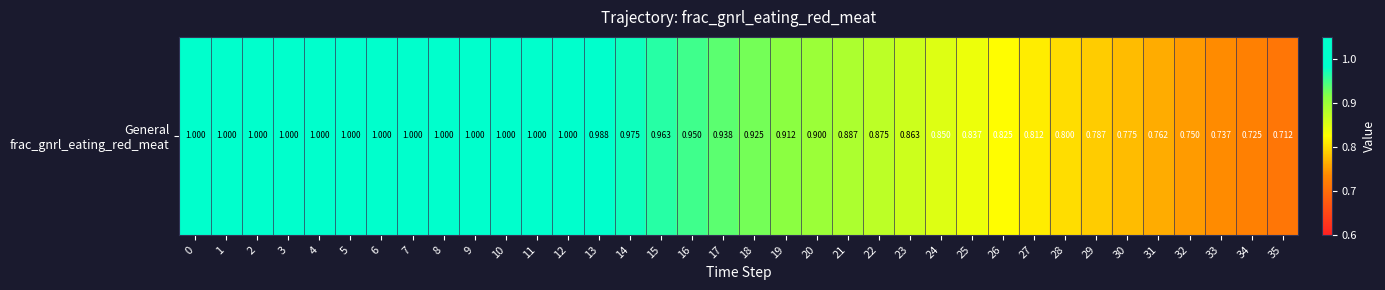

What is the approximate value at 27?

0.8